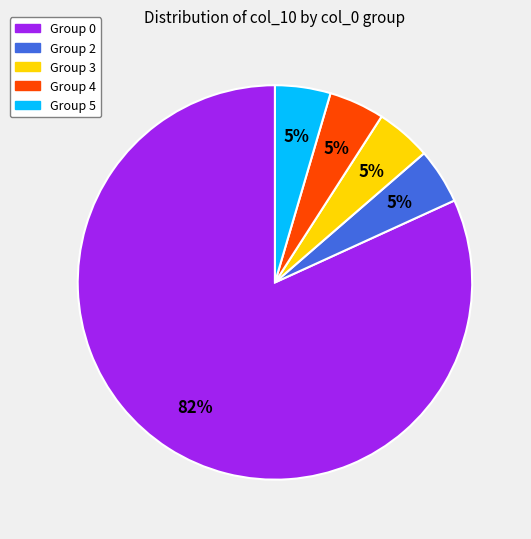

Count the number of slices in the pie.

5